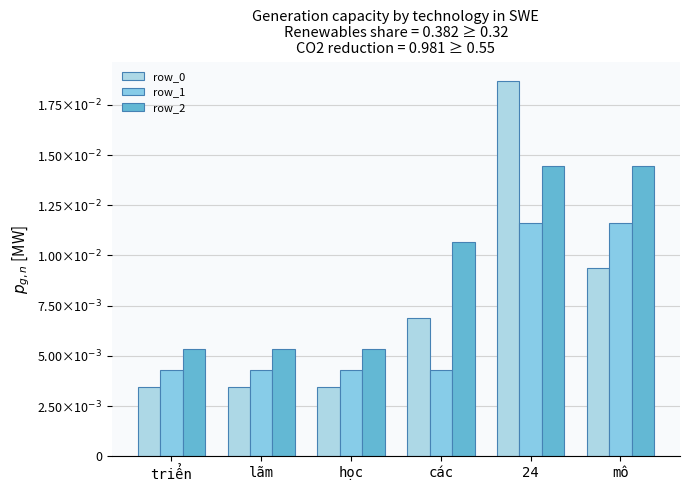

List the series in order of their overall mean, highest first.

row_2, row_0, row_1